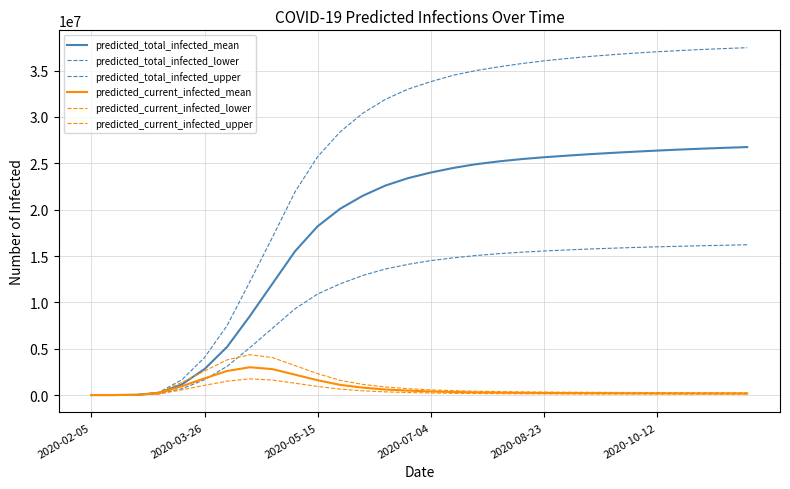

How many lines are shown in the chart?

6